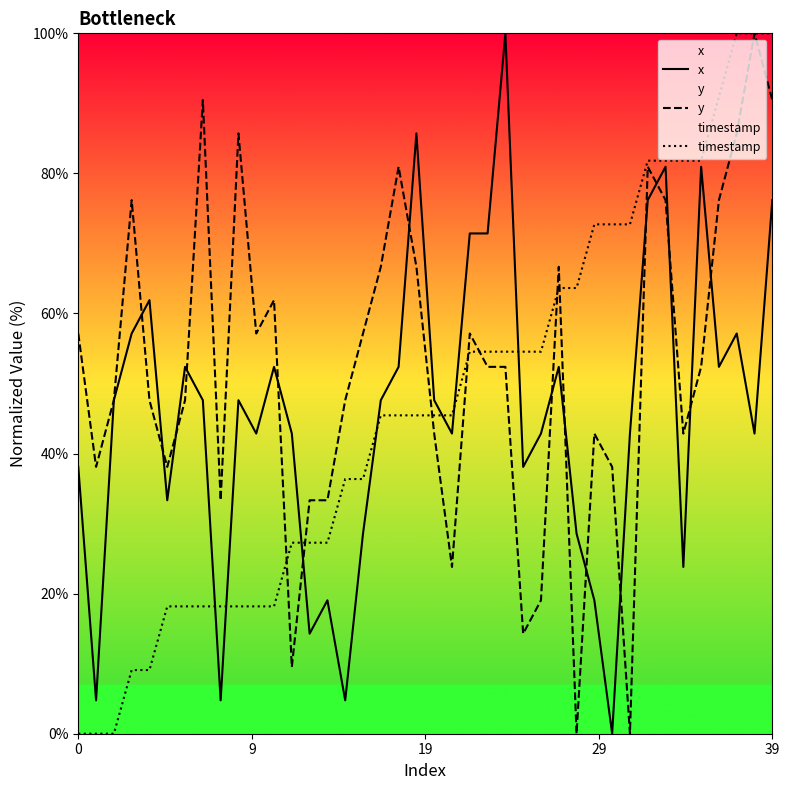

The value of x at 37 is 57.1. True or false?

True